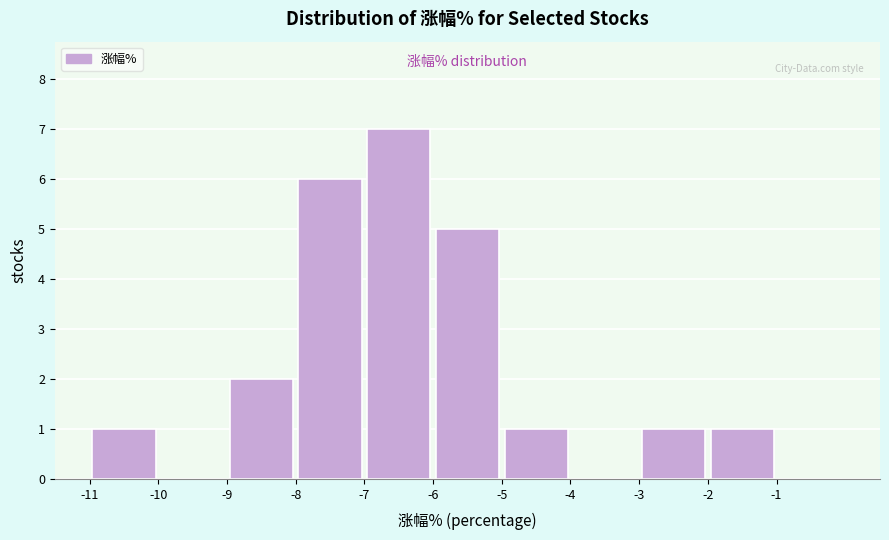

Reading left to right, list every bar in this chart as the range it spans on the x-axis followed by its height. The values are not printed on the chart, so give them approximately, as read against the axis.

-11 to -10: 1
-10 to -9: 0
-9 to -8: 2
-8 to -7: 6
-7 to -6: 7
-6 to -5: 5
-5 to -4: 1
-4 to -3: 0
-3 to -2: 1
-2 to -1: 1
-1 to 0: 0